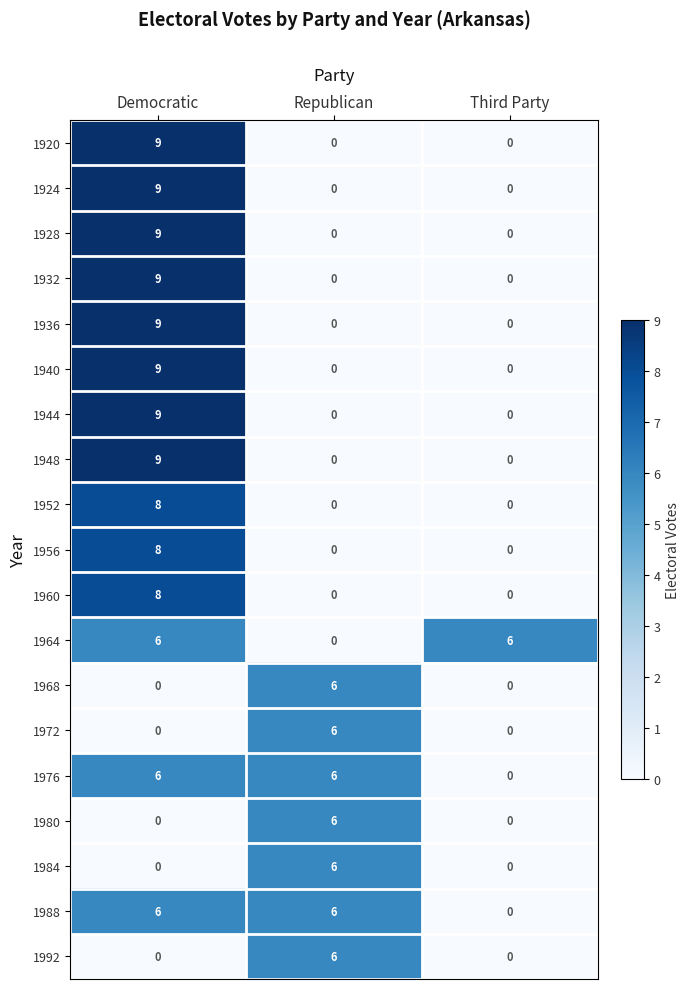

At how many categories does at least one series exceed 2?

3